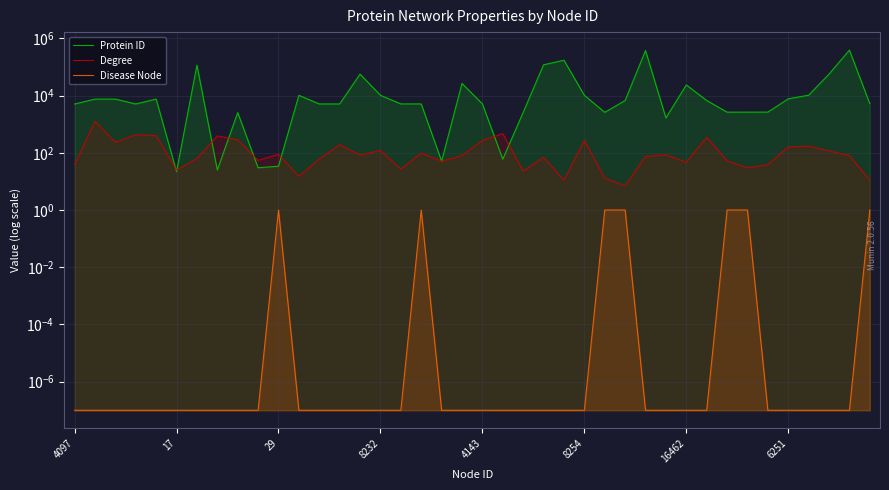

Between 16462 and 39, which is larger?

16462